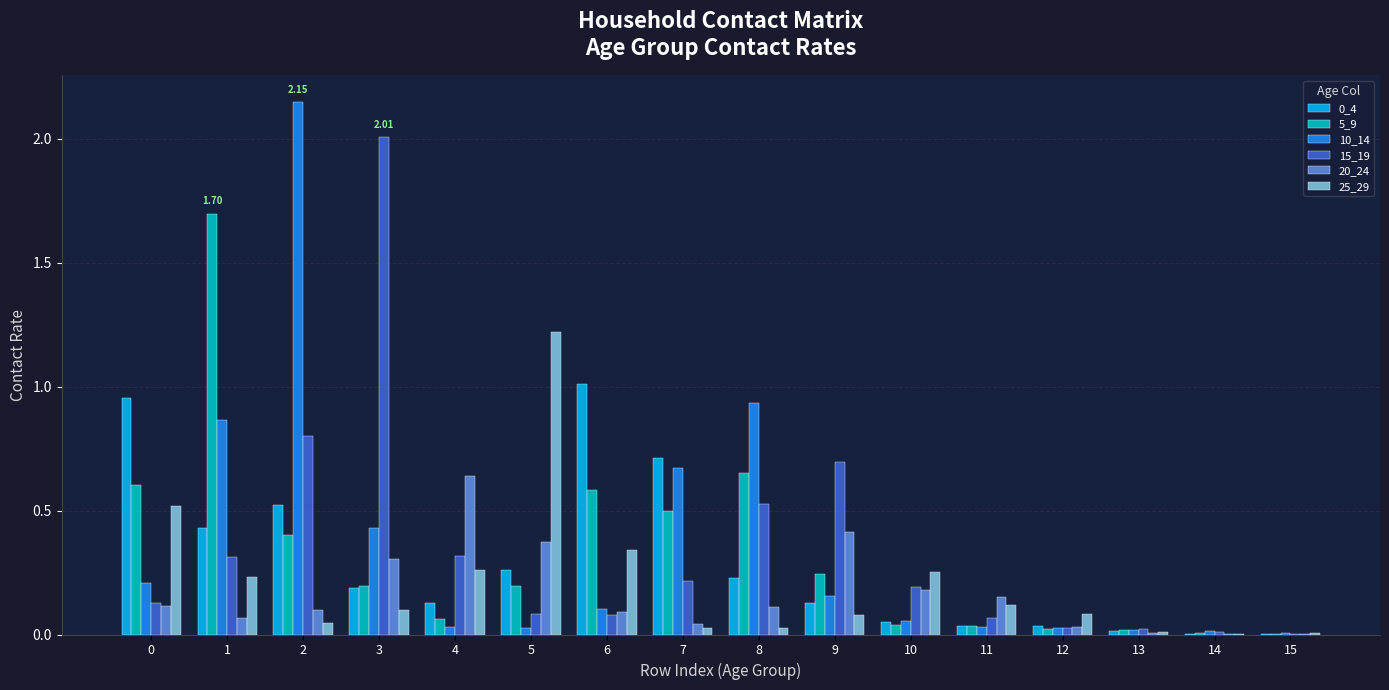

Is the value of 20_24 at 9 greater than the value of 15_19 at 4?

Yes